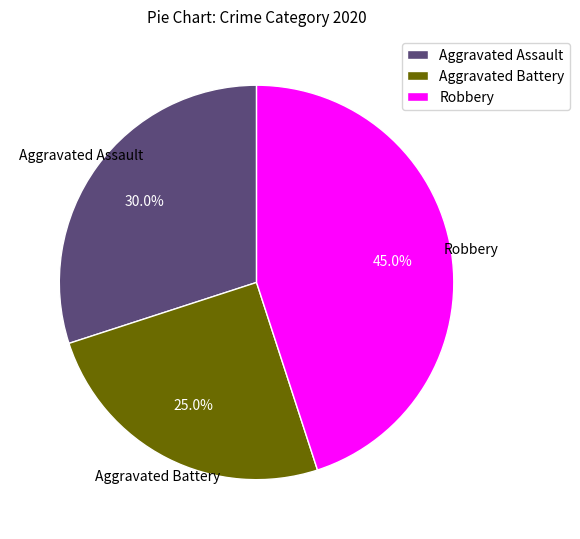

To the nearest percent, what is the combined percentage of Aggravated Battery and Aggravated Assault?

55%